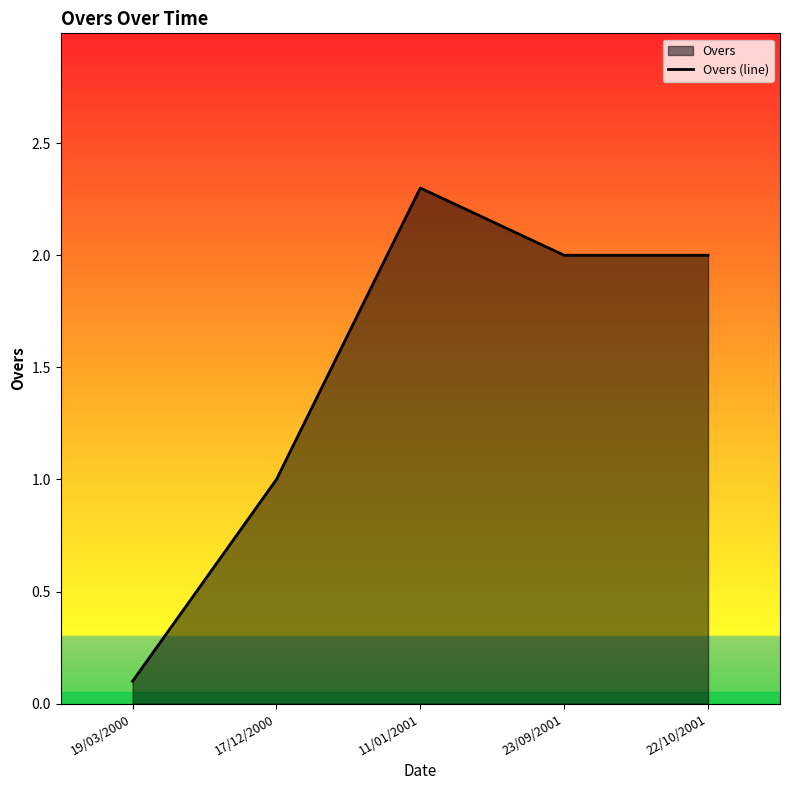

What position from the right is 23/09/2001?

2